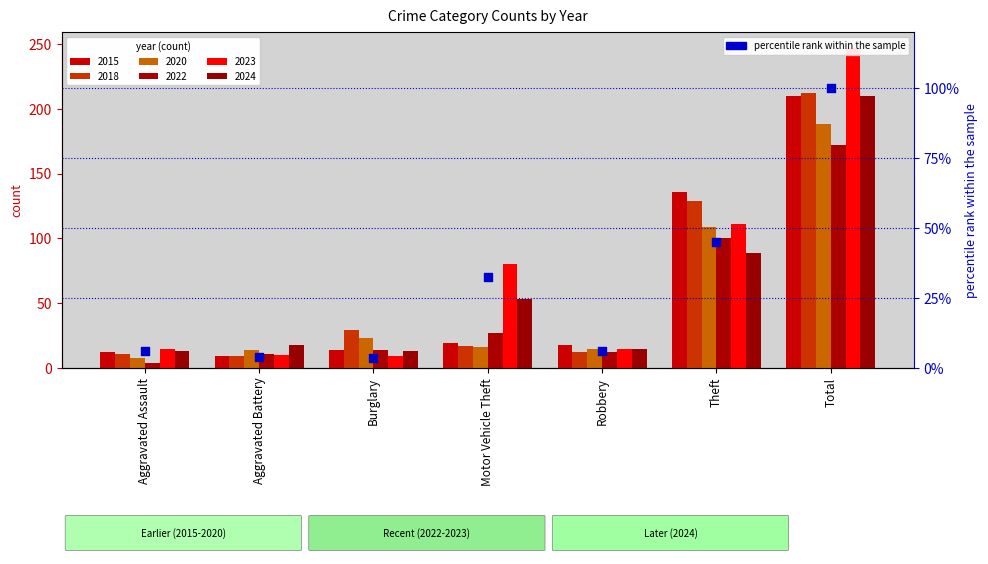

Which has a higher value, Aggravated Assault or Robbery?

Aggravated Assault